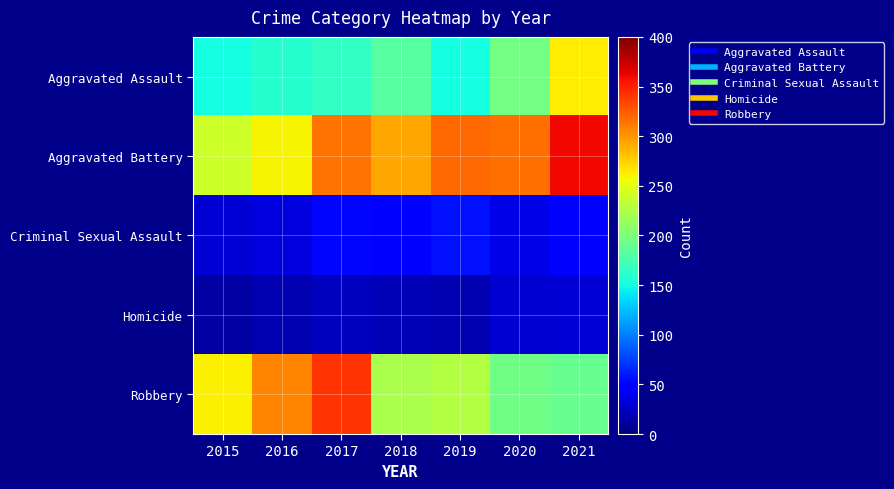

Reading left to right, what are all the values shown in this chart?

Aggravated Assault: 2015=150	2016=158	2017=165	2018=182	2019=151	2020=196	2021=263
Aggravated Battery: 2015=240	2016=260	2017=315	2018=293	2019=319	2020=316	2021=360
Criminal Sexual Assault: 2015=31	2016=34	2017=52	2018=44	2019=57	2020=36	2021=51
Homicide: 2015=13	2016=18	2017=23	2018=20	2019=18	2020=29	2021=30
Robbery: 2015=261	2016=307	2017=342	2018=223	2019=228	2020=195	2021=190